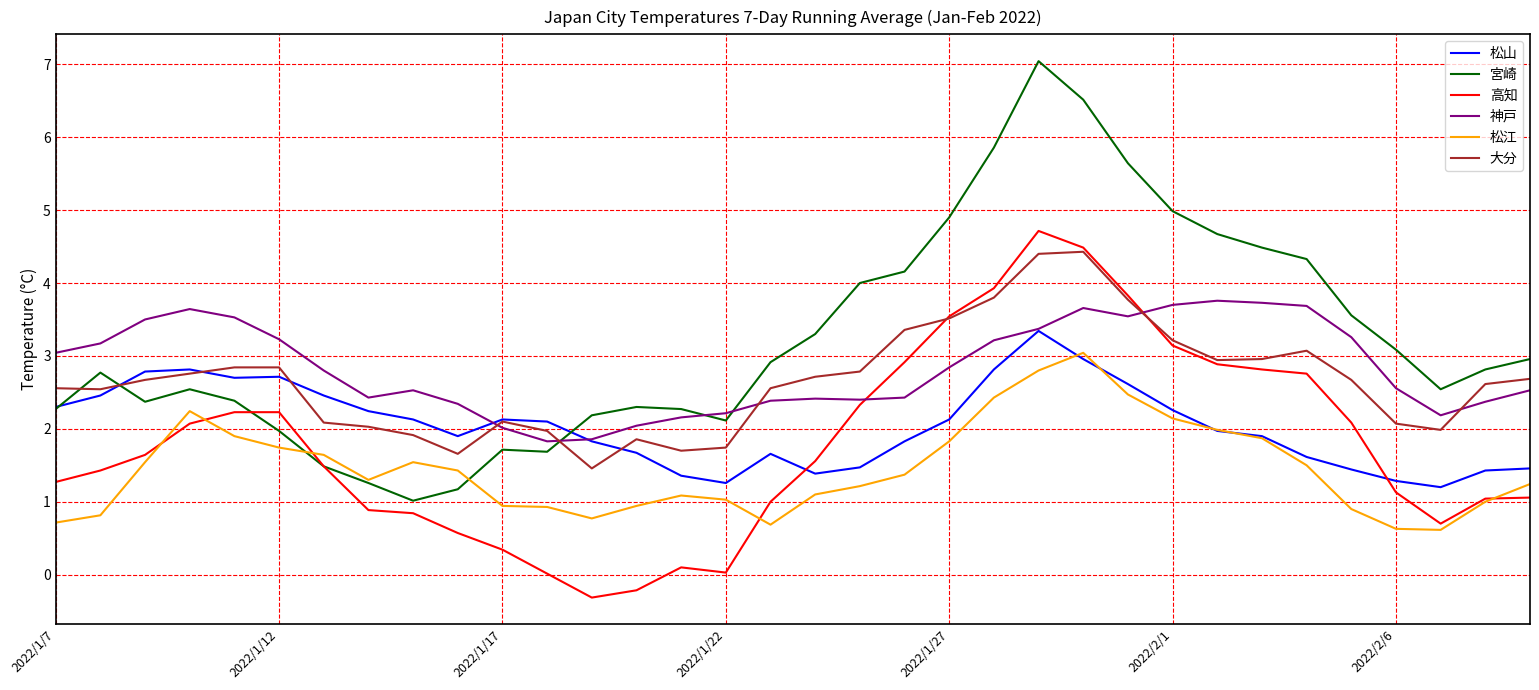

Which series has the largest range (max minus min)?

宮崎